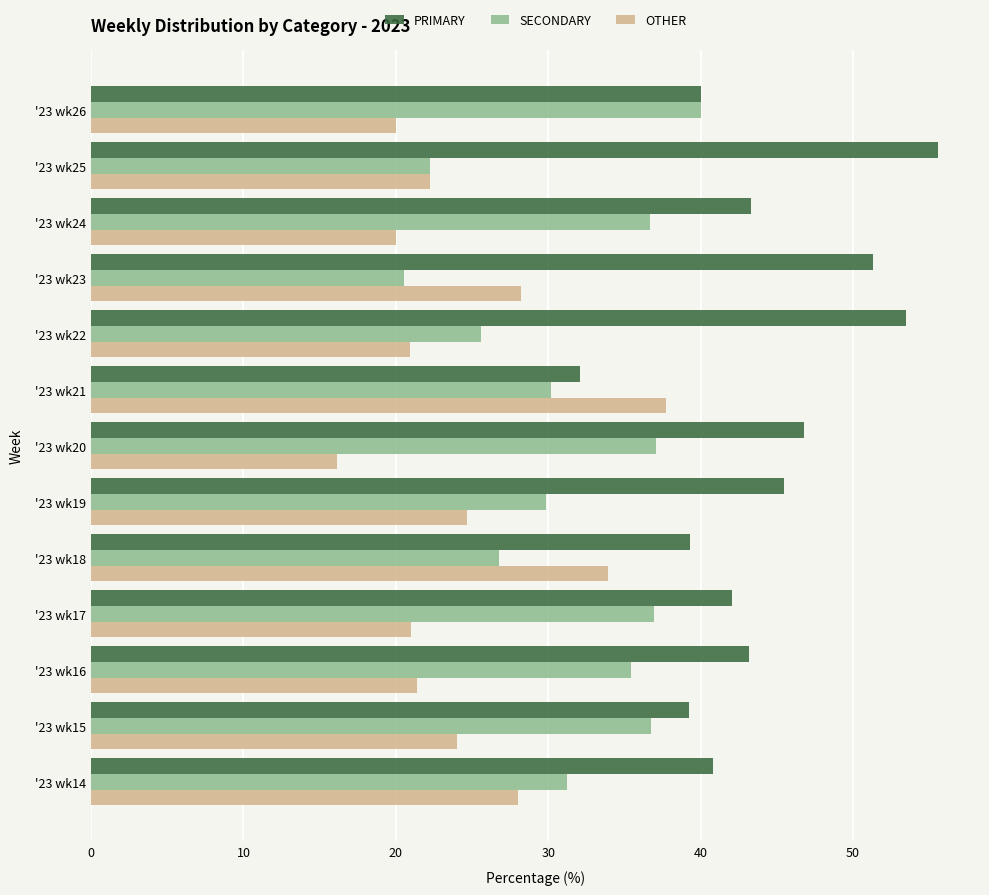

Which category has the highest value across all series?

'23 wk25